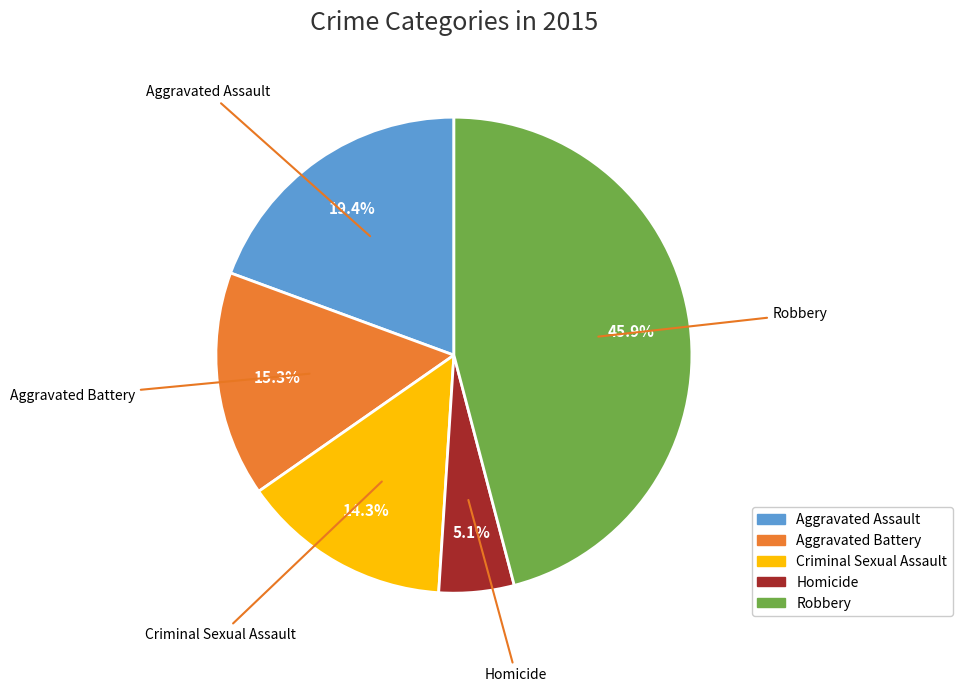

To the nearest percent, what is the average slice percentage?

20%